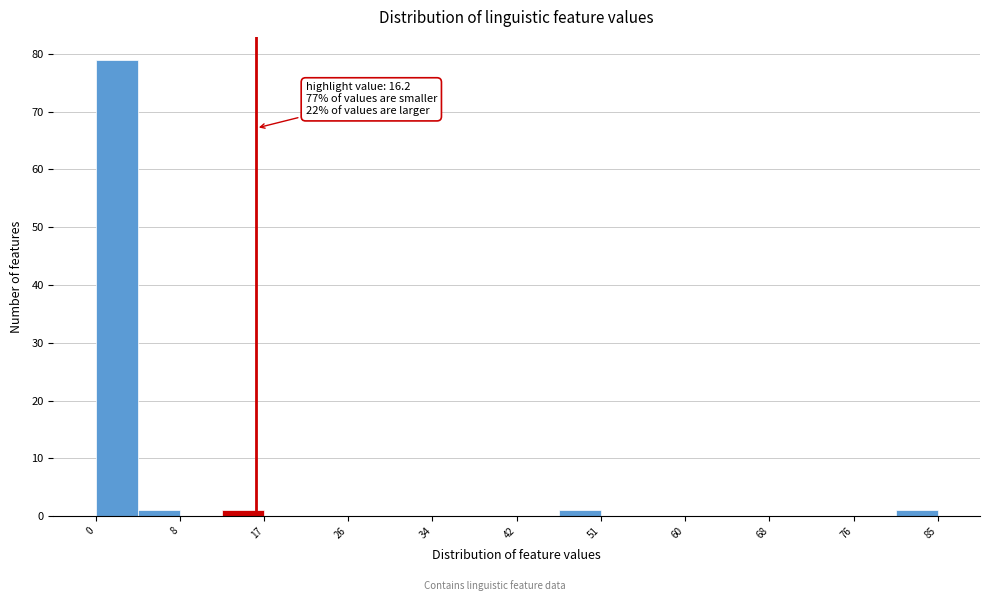

Which range on the x-axis has the tallest bar?

0 to 4